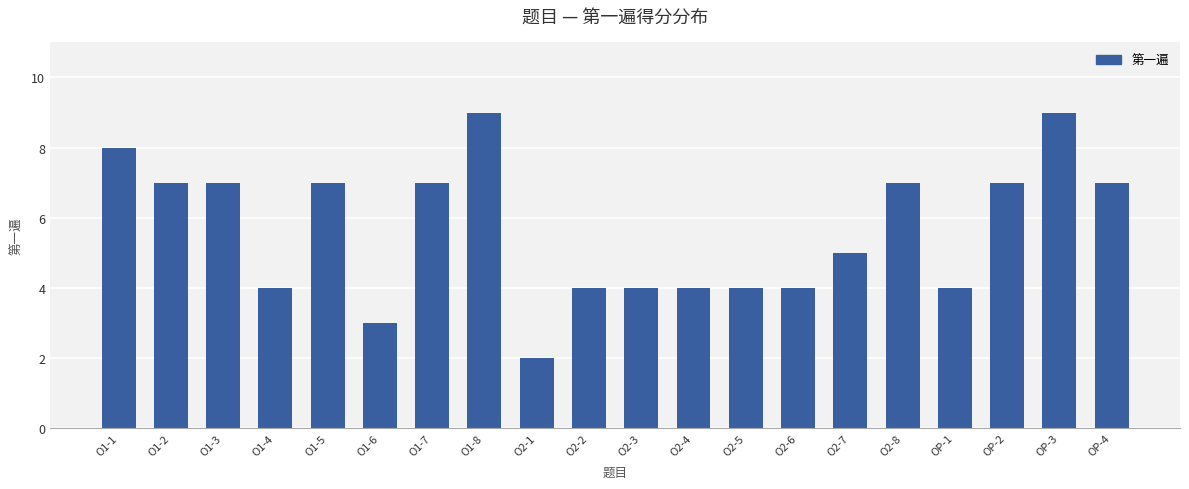

What is the sum of all values?

113